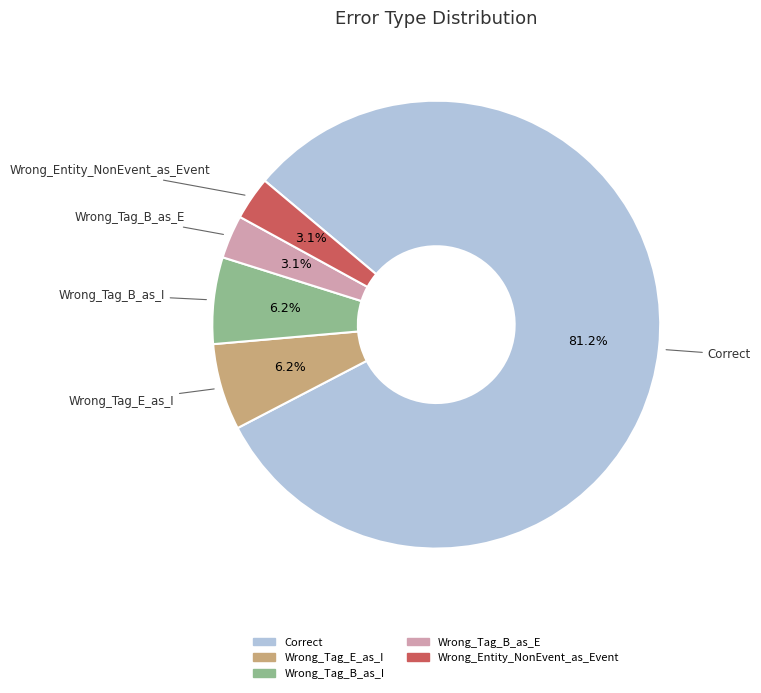

What is the largest slice in the pie chart?

Correct